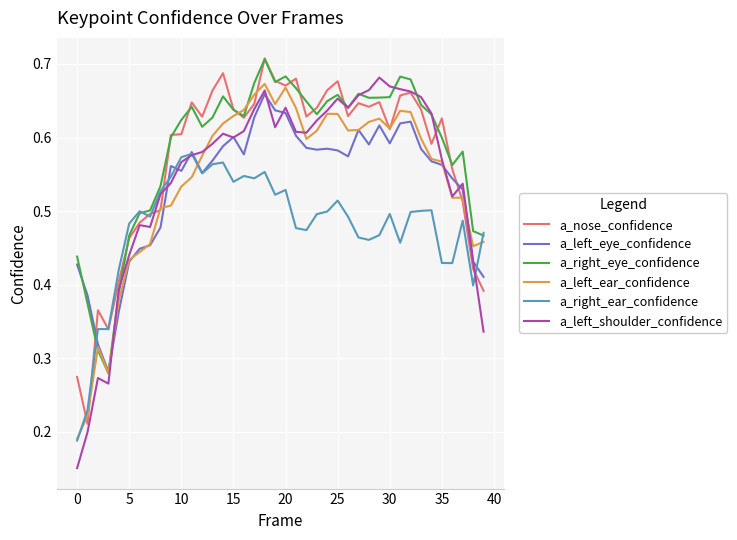

What is the difference between the maximum and minimum values in the a_nose_confidence series?

0.5